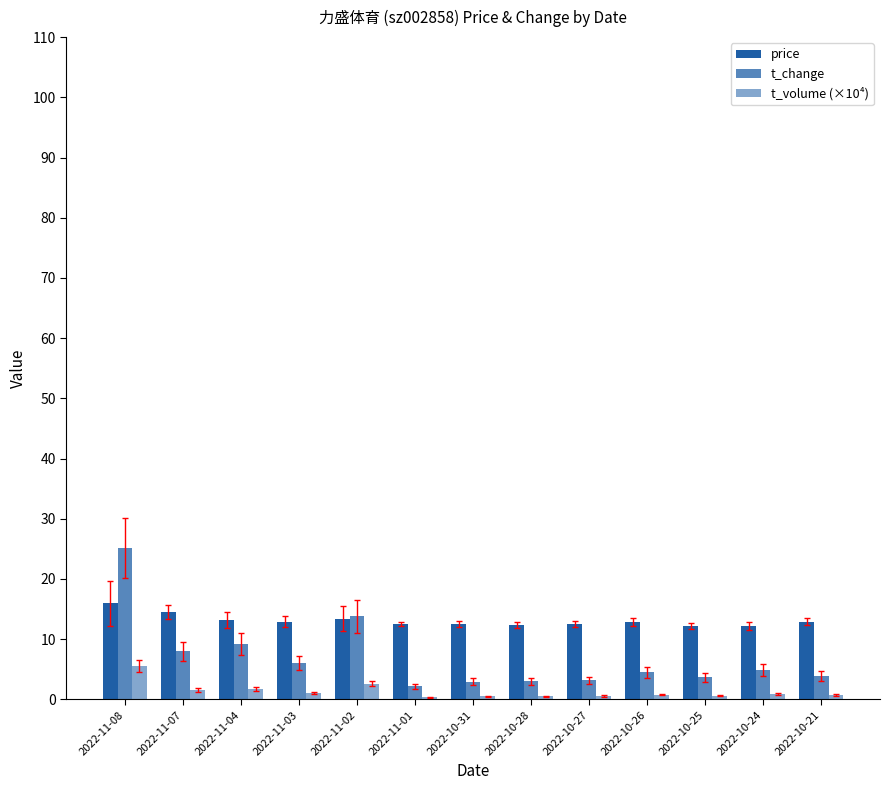

What is the label of the 5th bar from the left?

2022-11-02